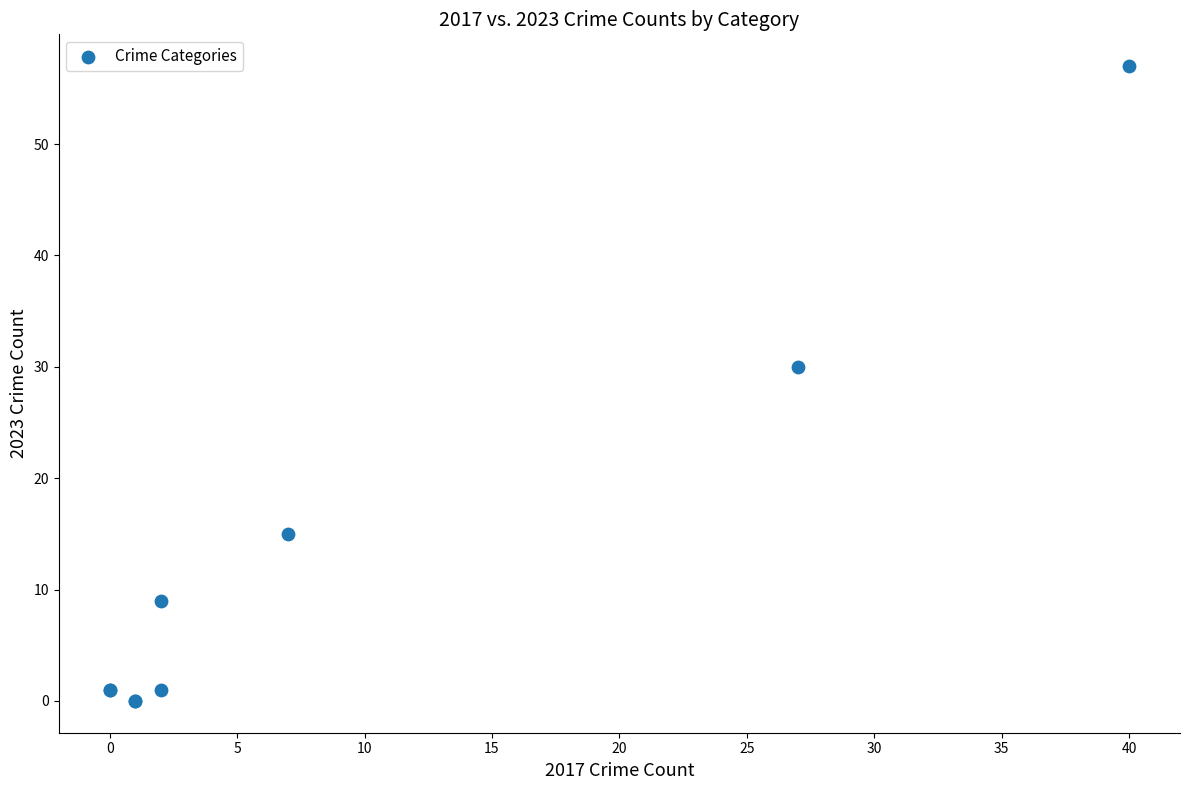

What Y value in the scatter plot is closest to 28?

30